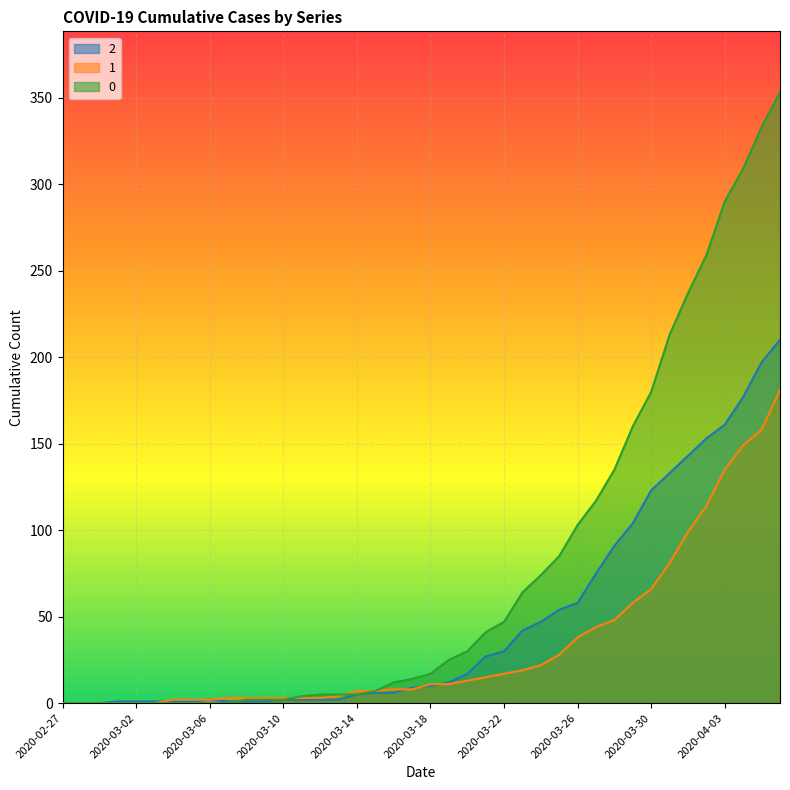

Is it true that 2 equals 1 at 2020-03-04?

True